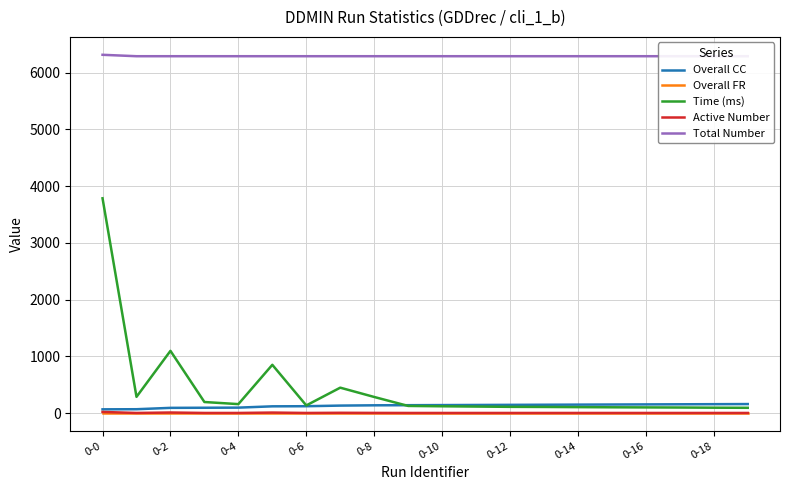

True or false: Active Number has a value of 2 at 0-14.

True